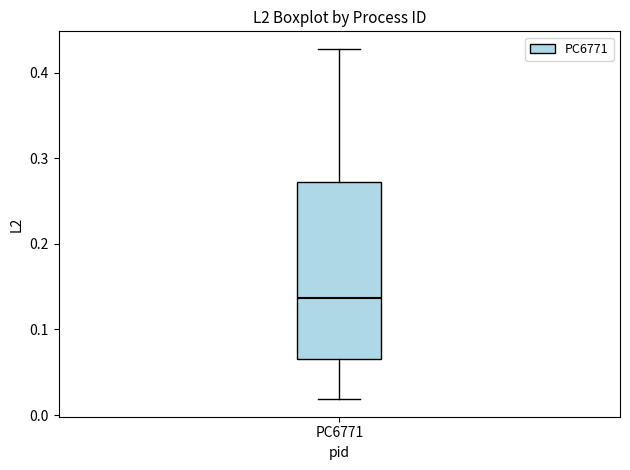

Transcribe this box plot: give where the median line is, the range the box spans, and where the two whiskers end, as read against the y-axis. The values are not printed on the chart, so give them approximately, as read against the axis.

median 0.14, box 0.07 to 0.27, whiskers 0.02 to 0.43